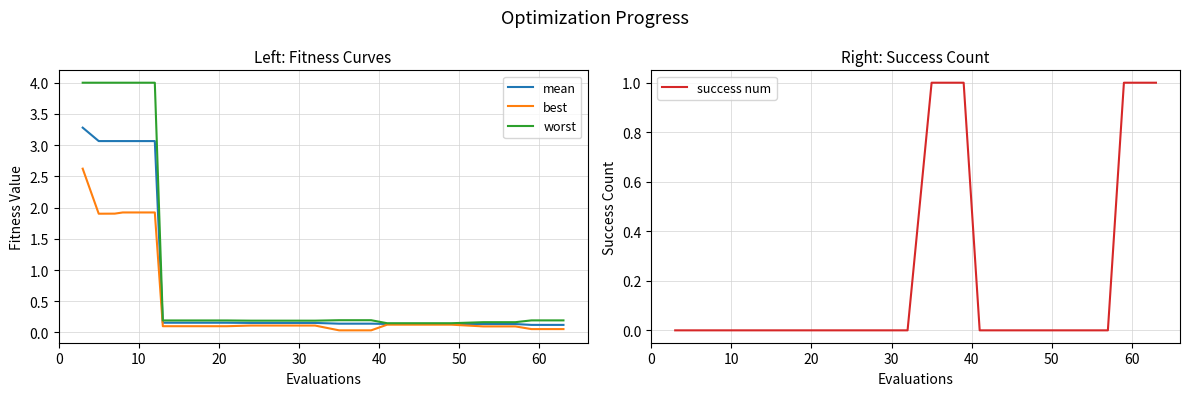

What are all the series names shown in the legend?

mean, best, worst, success num